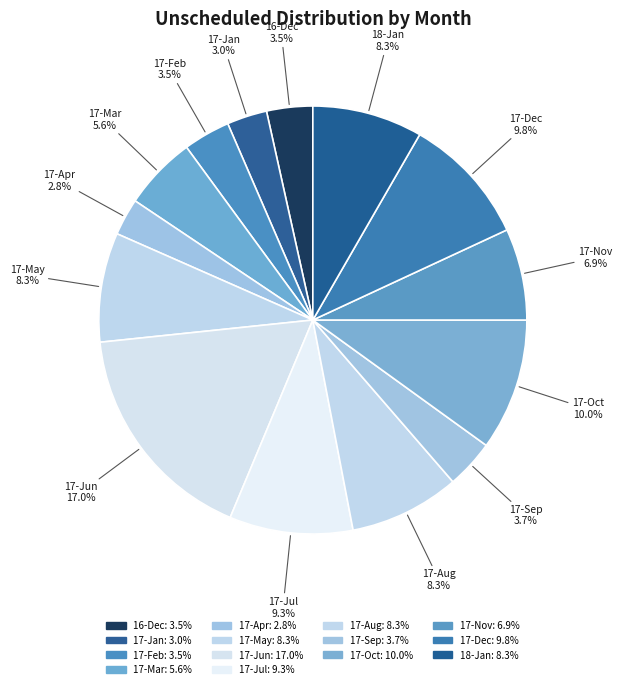

Approximately how many times larger is the value at 17-Oct compared to 18-Jan?

1.2